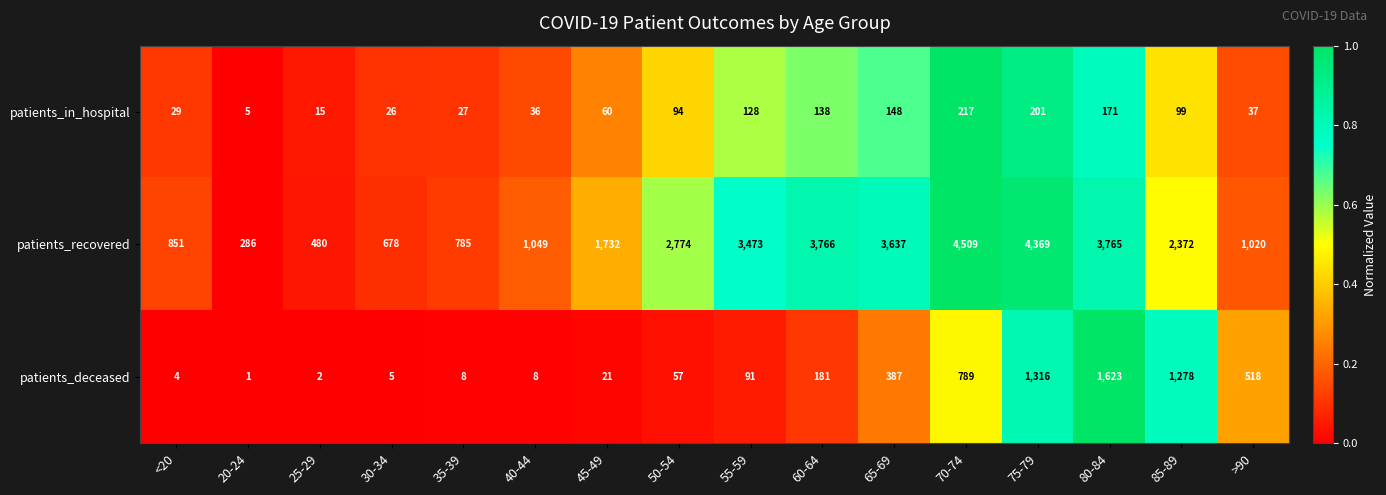

Count the number of data series in this chart.

3